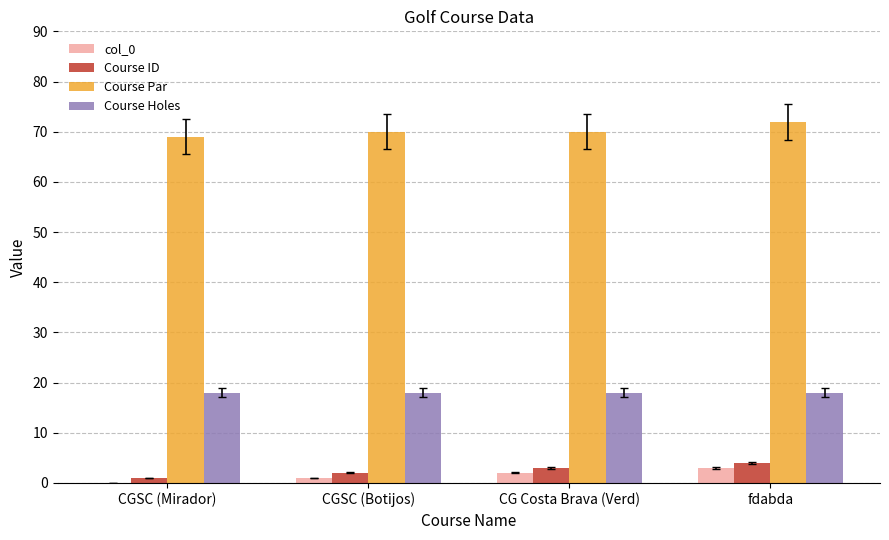

True or false: Course Holes has a value of 5 at CGSC (Botijos).

False